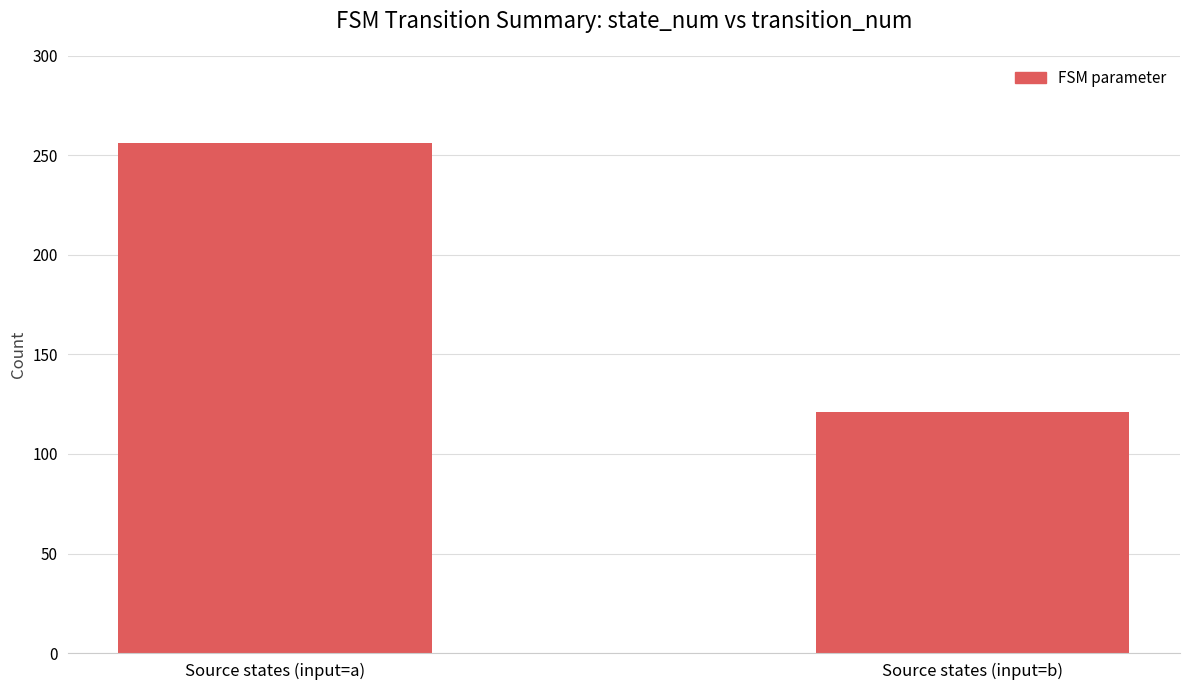

What is the sum of the values at Source states (input=b) and Source states (input=a)?

377